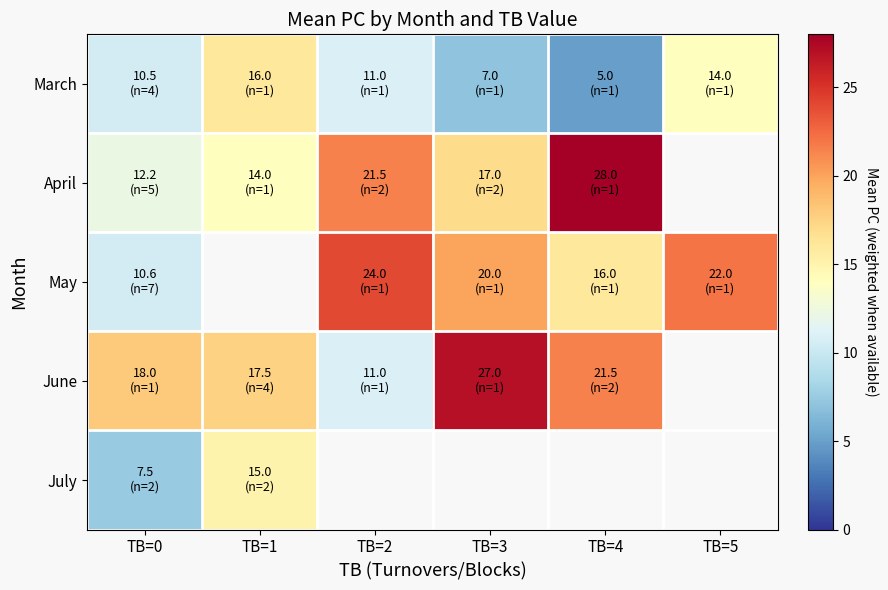

Which series has the largest range (max minus min)?

June